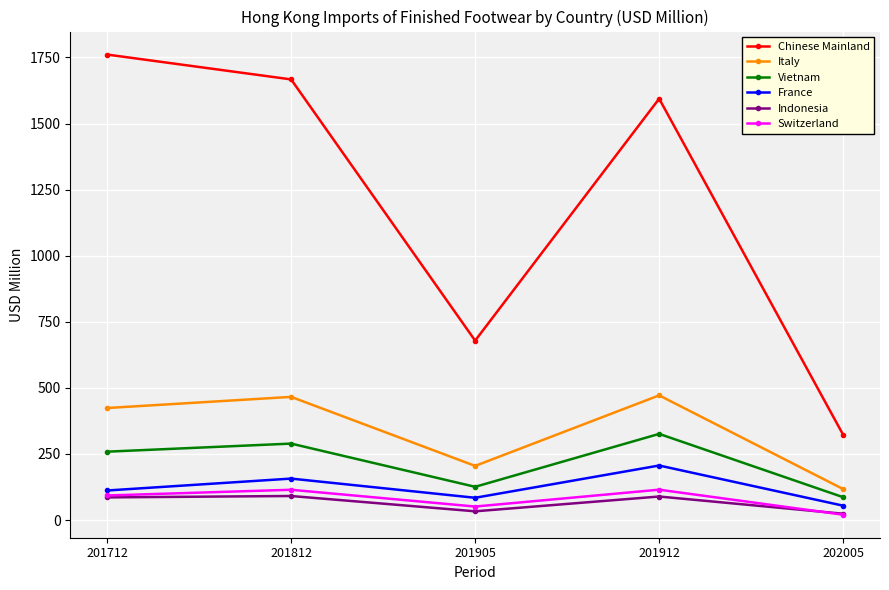

What is the difference between the second highest and minimum values in the Switzerland series?

94.4